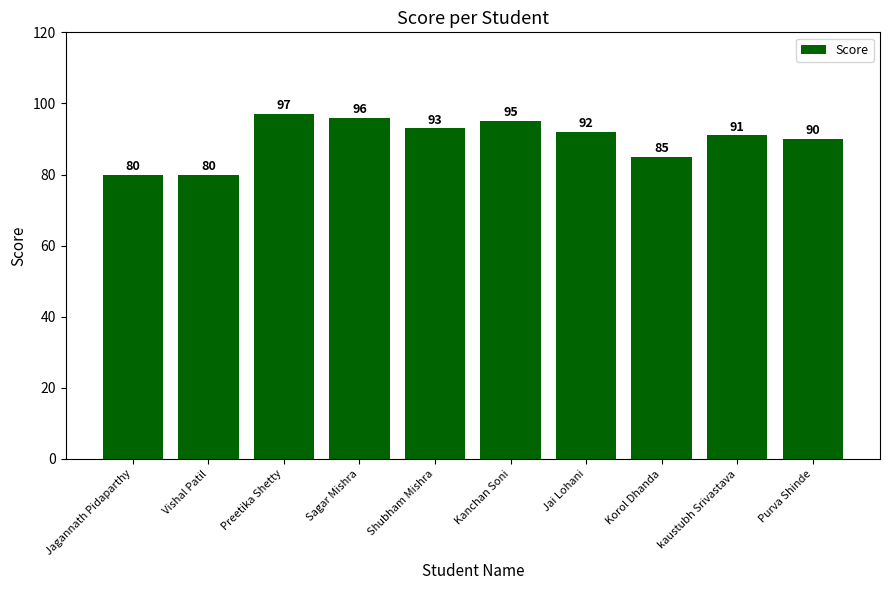

Count the number of categories in the chart.

10